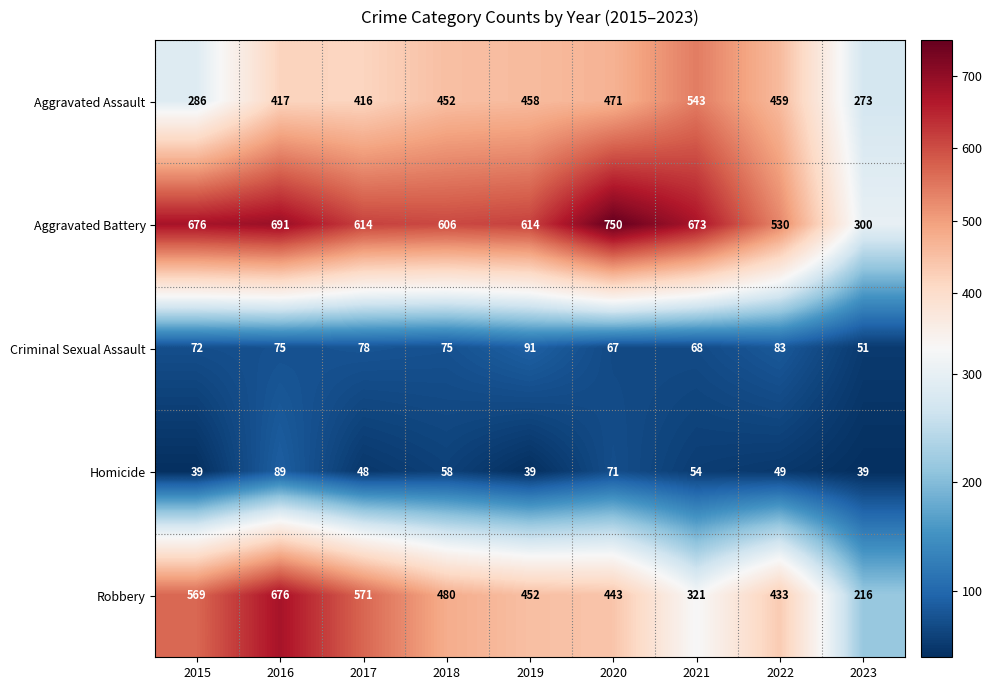

Rank the series at 2019 from highest to lowest value.

Aggravated Battery, Aggravated Assault, Robbery, Criminal Sexual Assault, Homicide